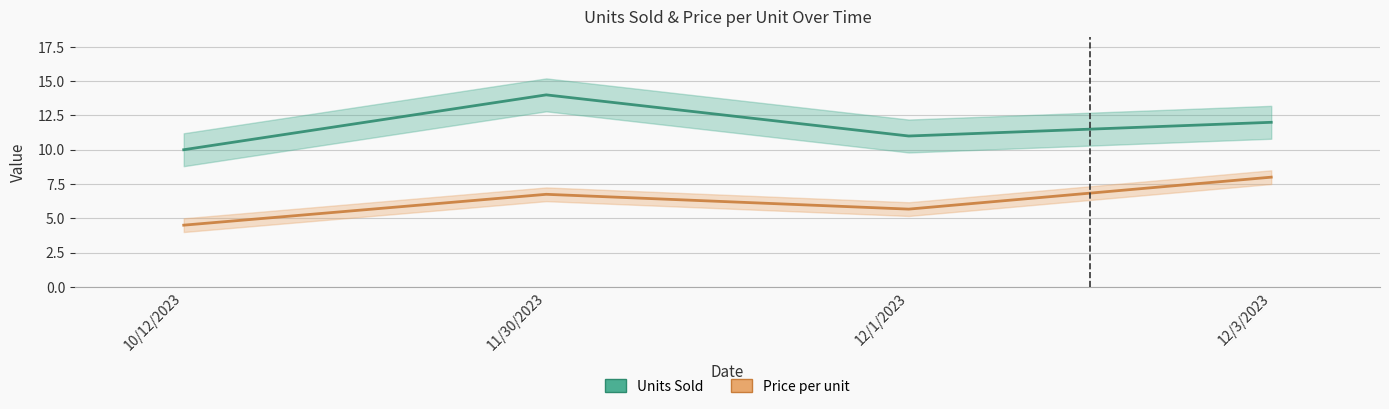

The Price per unit series shows 3.0 at 11/30/2023. True or false?

False